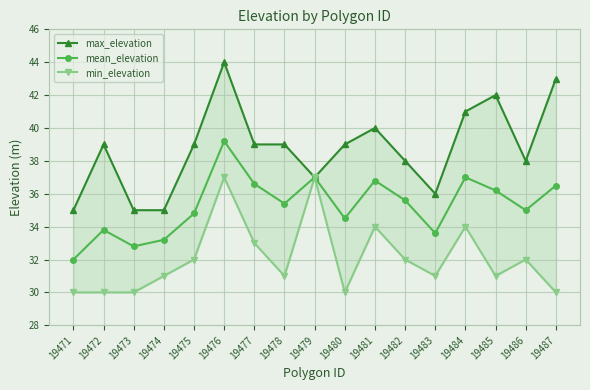

How many lines are shown in the chart?

3